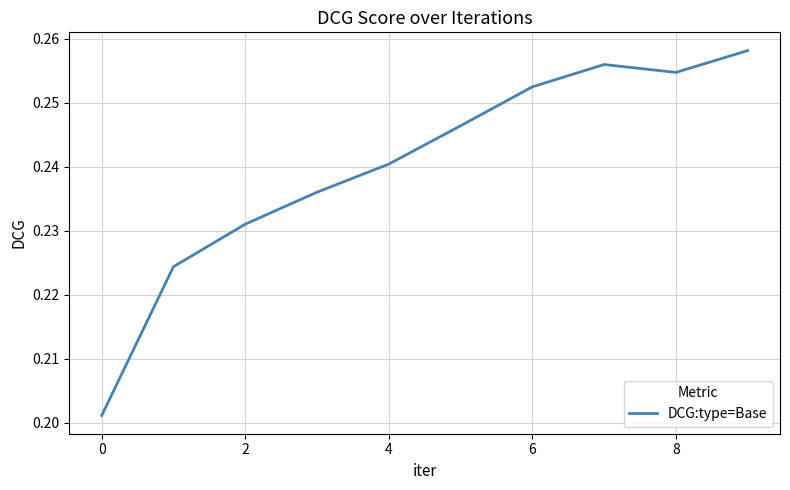

Which has a higher value, 4 or 8?

8